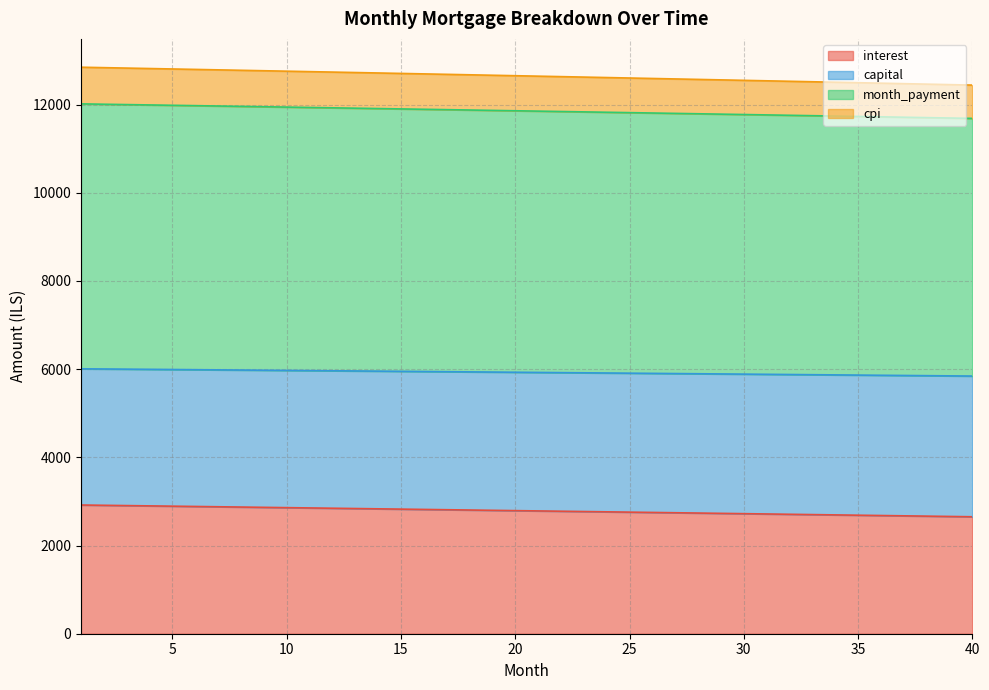

The value of interest at 14 is 2832.5. True or false?

True